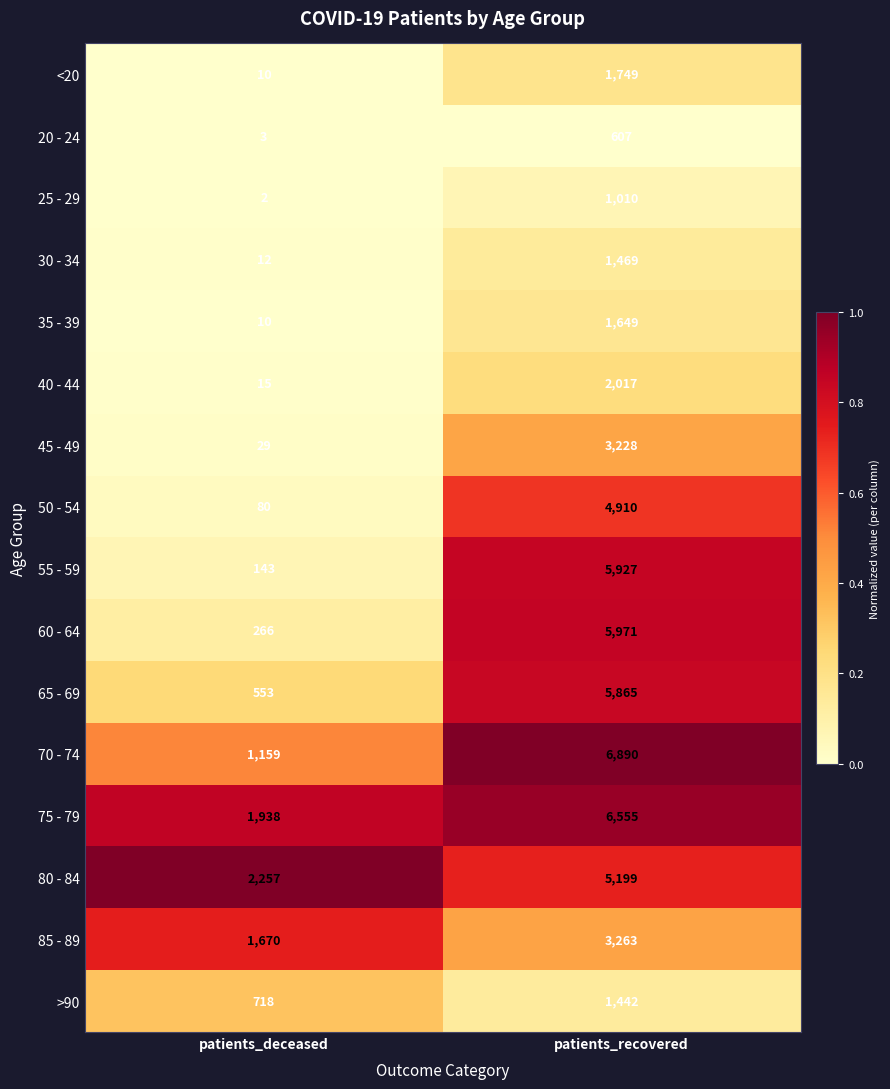

Which series changed the most between patients_deceased and patients_recovered?

55 - 59